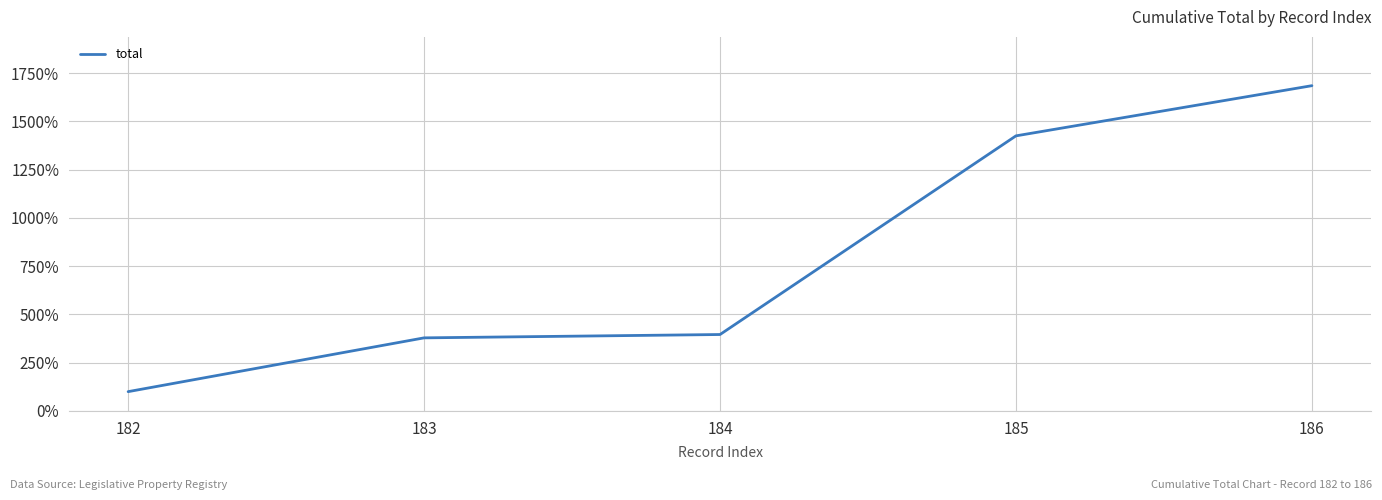

List the labels in order of value, largest first.

186, 185, 184, 183, 182